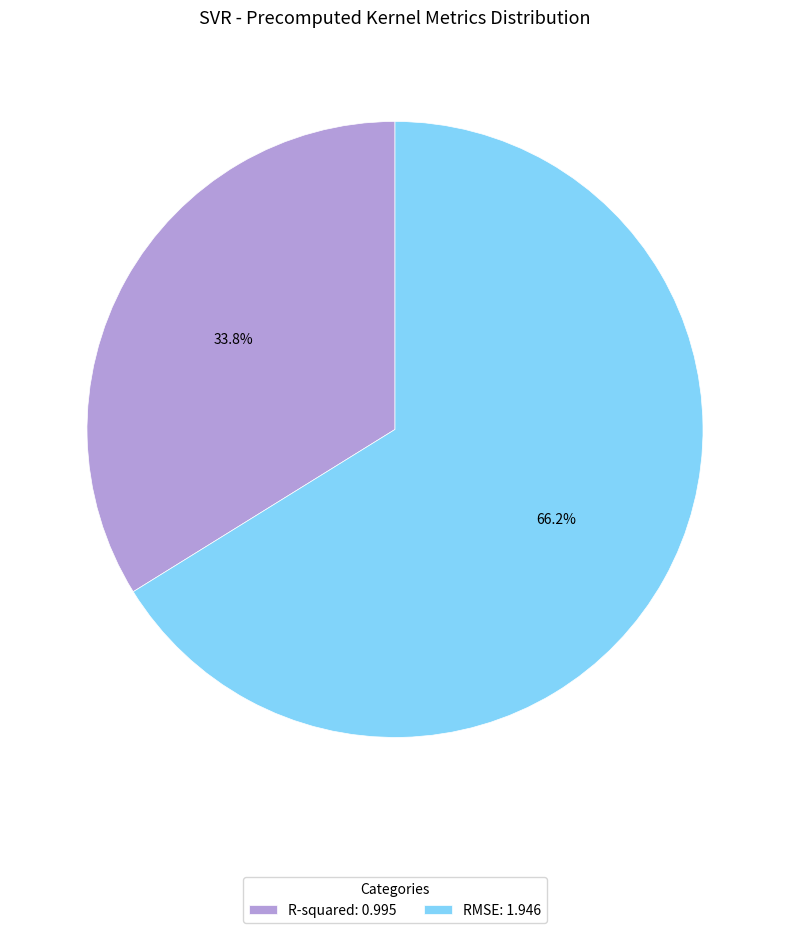

To the nearest percent, what is the difference between the R-squared and RMSE slice percentages?

32%